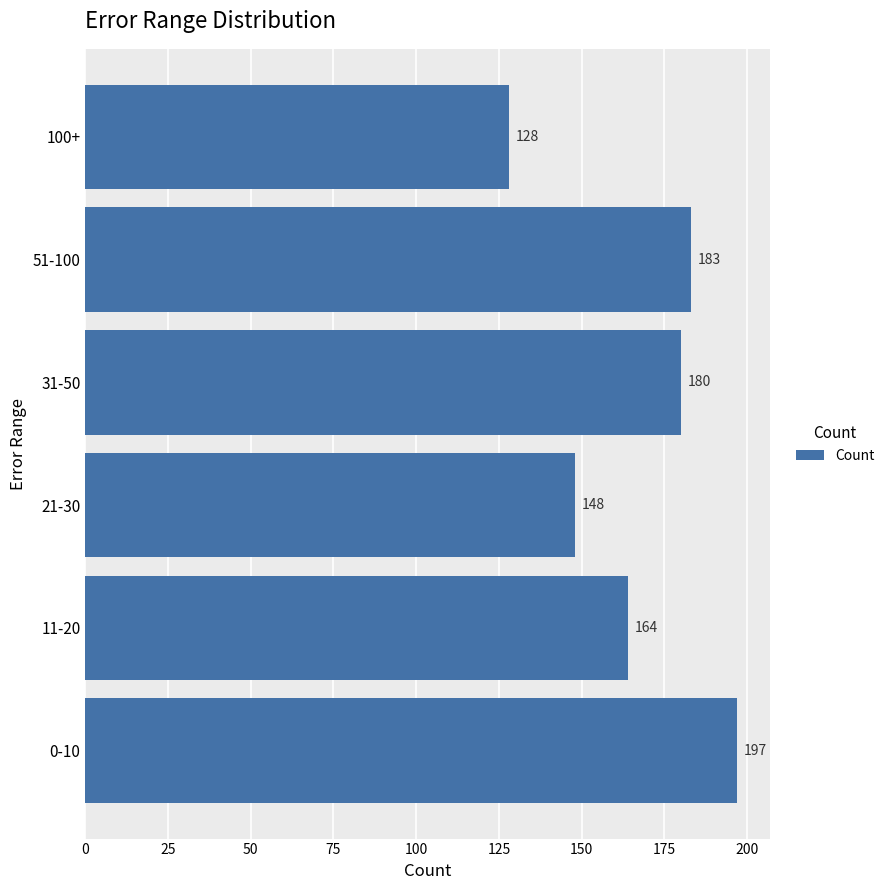

Which label corresponds to the smallest value in the chart?

100+